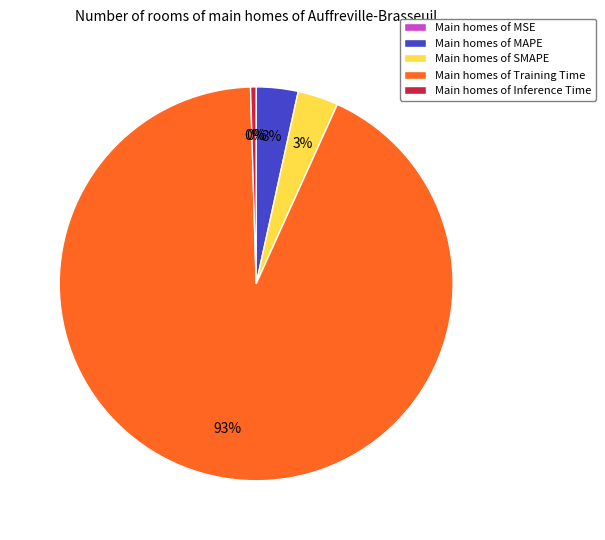

Does Main homes of Inference Time account for over 50% of the chart?

No